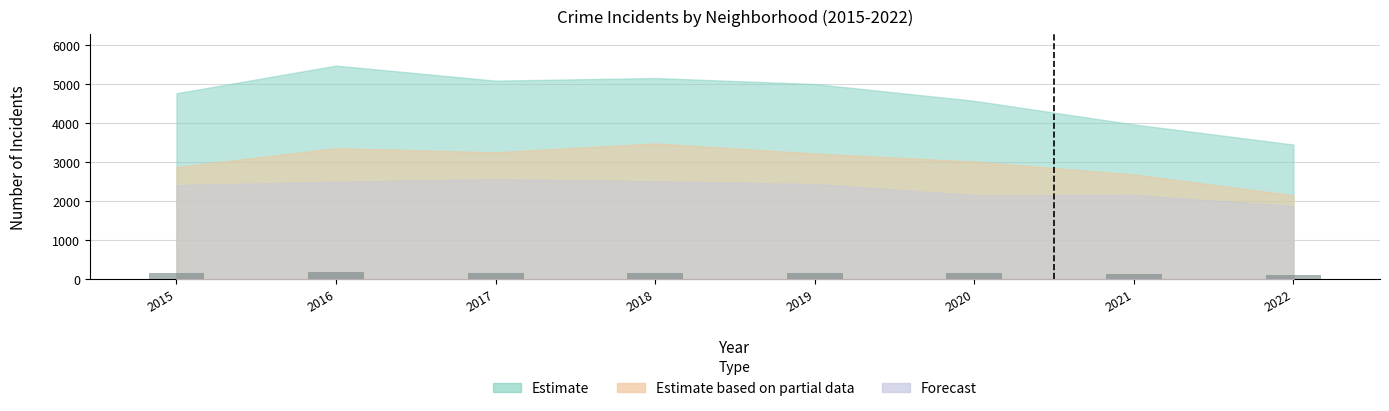

The value at 2015 is 159.0. True or false?

True